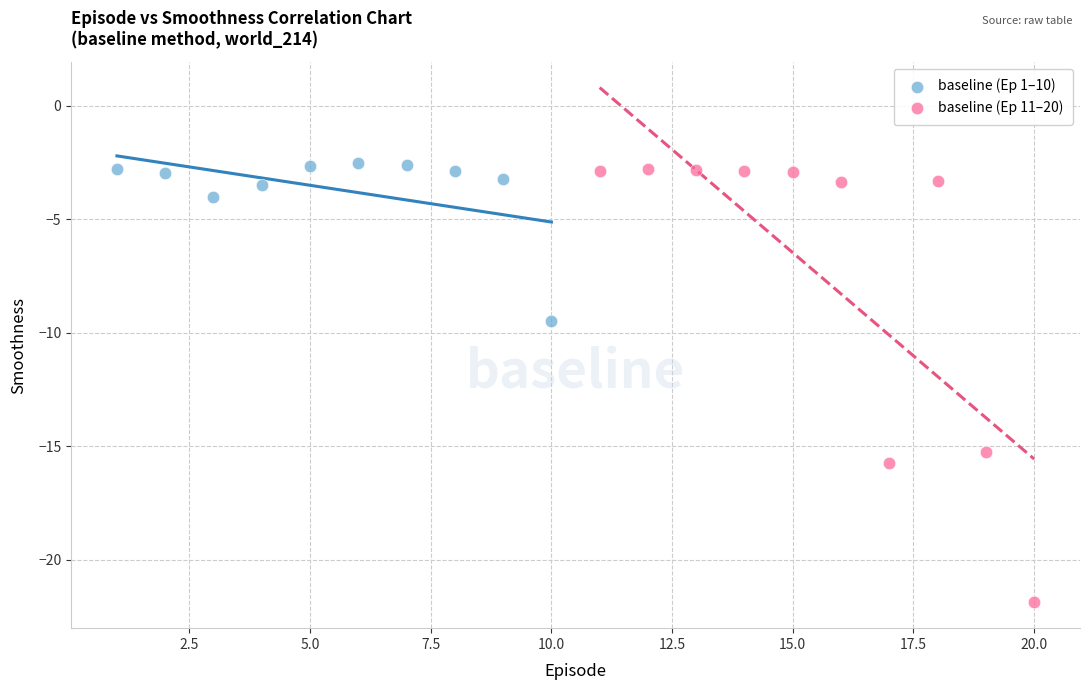

Which series has the largest Y range (max minus min)?

baseline (Ep 11–20)